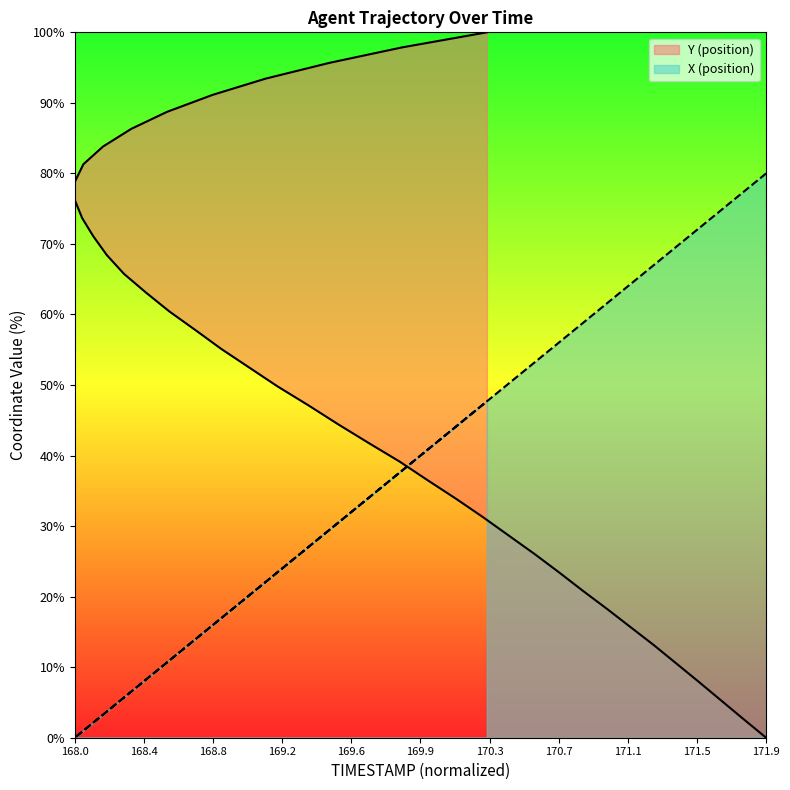

What is the value of the Y point at the 11th from the left?

26.0